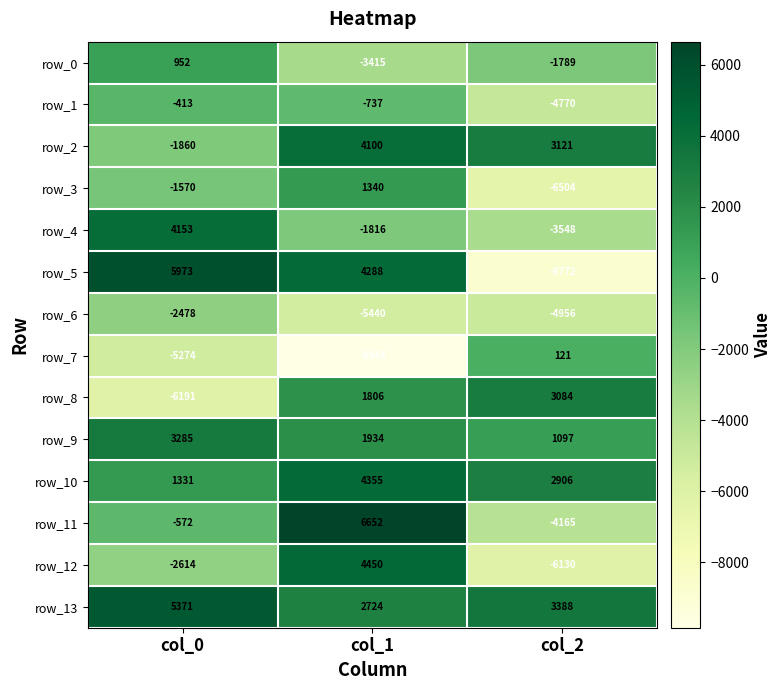

Between col_1 and col_2, which series saw the biggest shift?

row_5